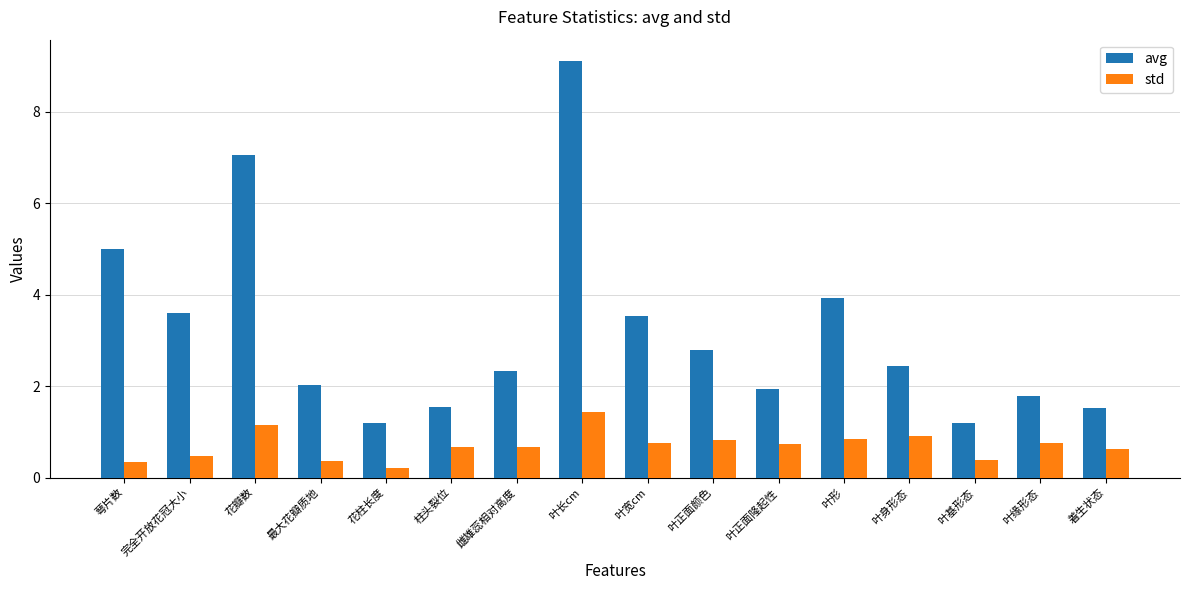

What is the difference between the second highest and minimum values in the avg series?

5.9